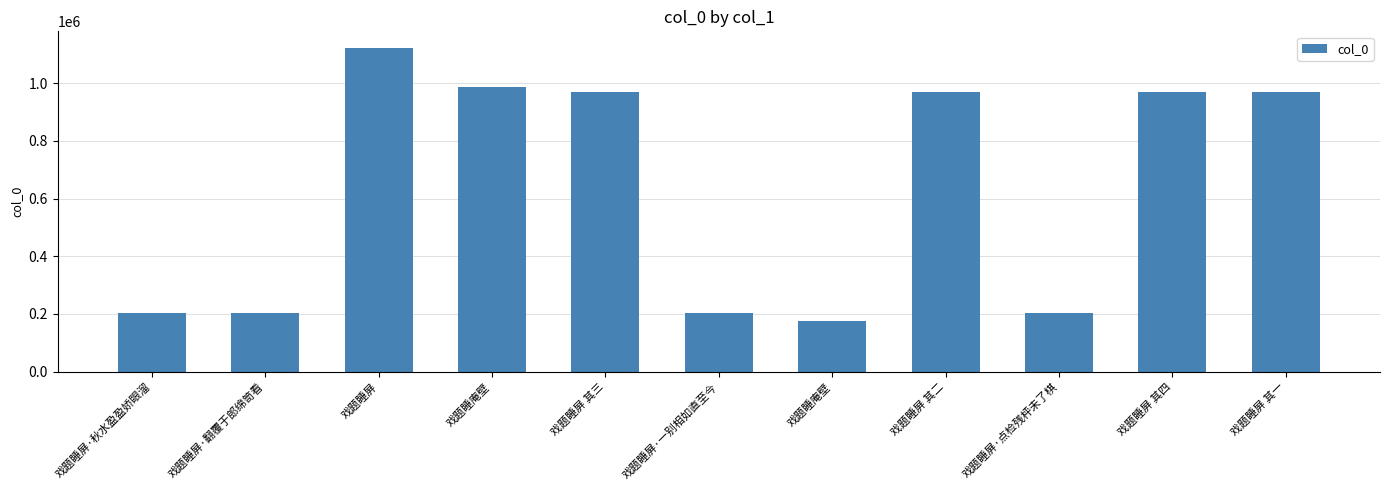

List the labels in order of value, smallest first.

戏题睡庵壁, 戏题睡屏·翻覆于郎绵笥看, 戏题睡屏·秋水盈盈娇眼溜, 戏题睡屏·点检残枰未了棋, 戏题睡屏·一别相如直至今, 戏题睡屏 其二, 戏题睡屏 其一, 戏题睡屏 其四, 戏题睡屏 其三, 戏题睡庵壁, 戏题睡屏